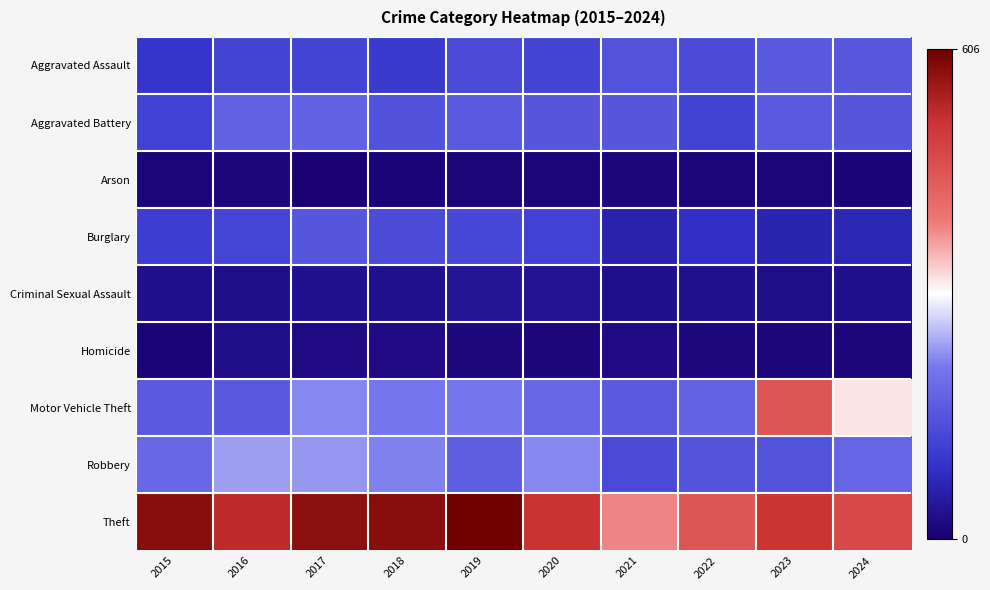

What is the total value across all series at 2015?

1297